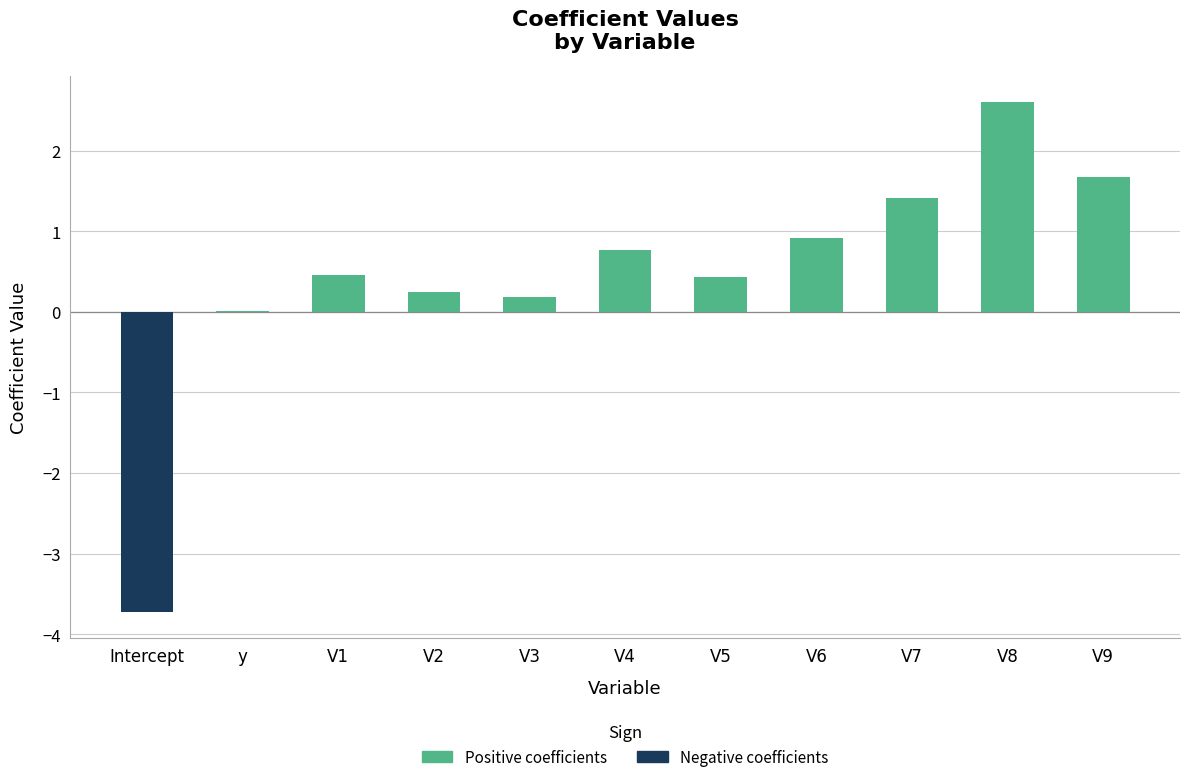

Reading left to right, list all the values displayed in this chart.

Positive coefficients: Intercept=0.0	y=0.0	V1=0.5	V2=0.2	V3=0.2	V4=0.8	V5=0.4	V6=0.9	V7=1.4	V8=2.6	V9=1.7
Negative coefficients: Intercept=-3.7	y=0.0	V1=0.0	V2=0.0	V3=0.0	V4=0.0	V5=0.0	V6=0.0	V7=0.0	V8=0.0	V9=0.0